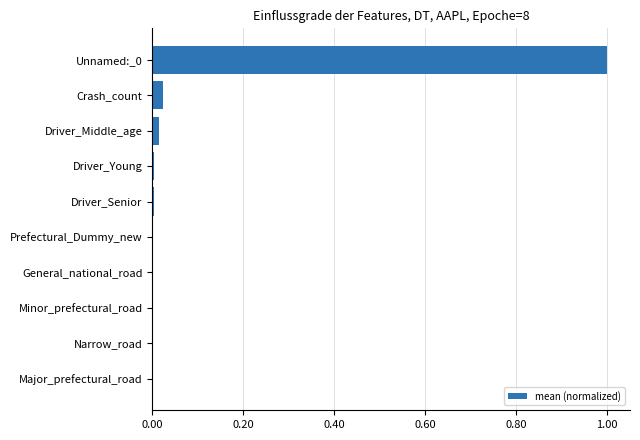

What is the greatest value displayed?

1.0